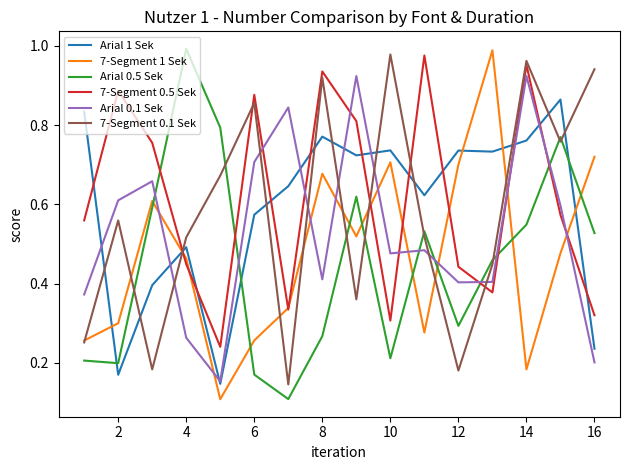

After their last crossing, which series has the higher values: 7-Segment 0.1 Sek or Arial 0.1 Sek?

7-Segment 0.1 Sek